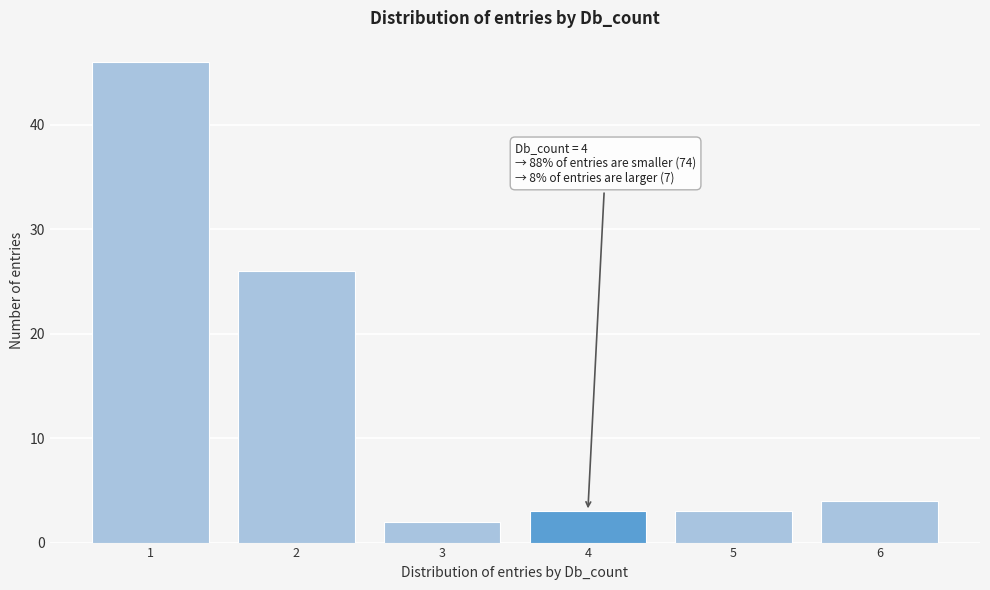

Reading left to right, extract all data points from this chart.

1=46	2=26	3=2	4=3	5=3	6=4